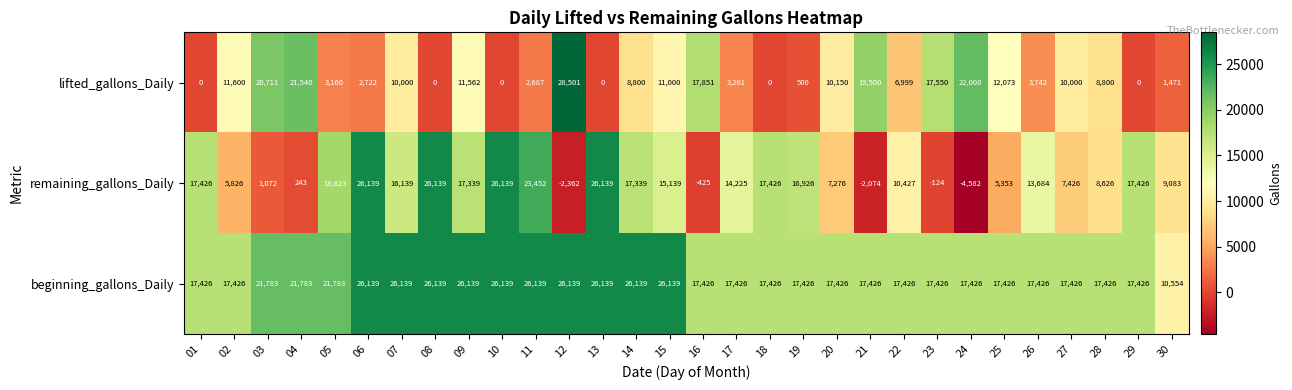

The lifted_gallons_Daily series shows 0 at 10. True or false?

True